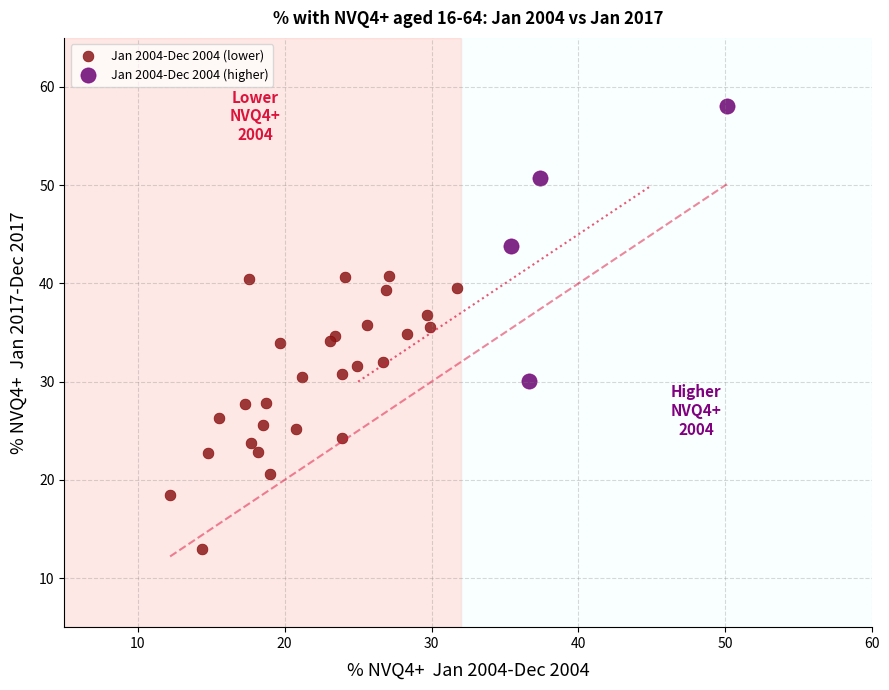

Which series reaches the minimum Y coordinate?

Jan 2004-Dec 2004 (lower)